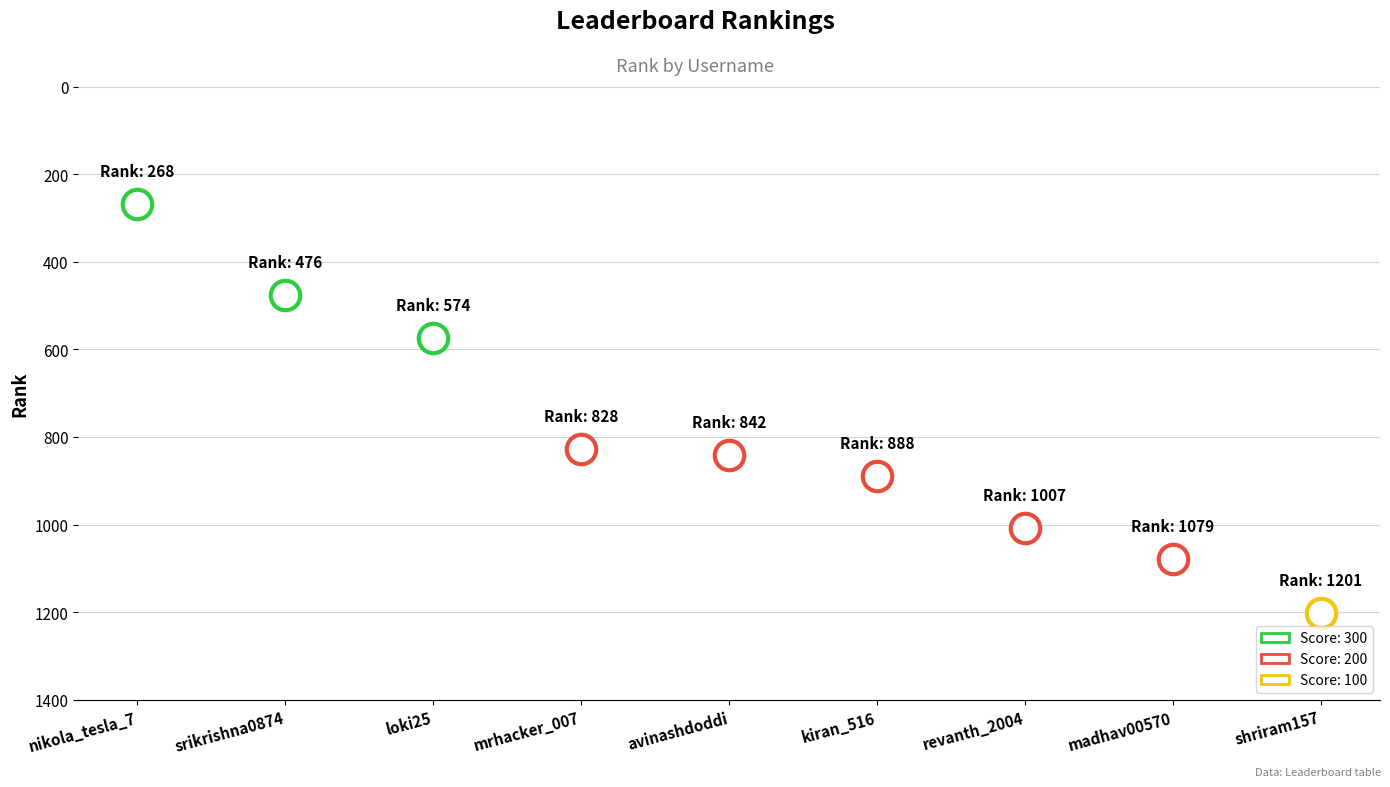

What is the change in value from kiran_516 to madhav00570?

+191